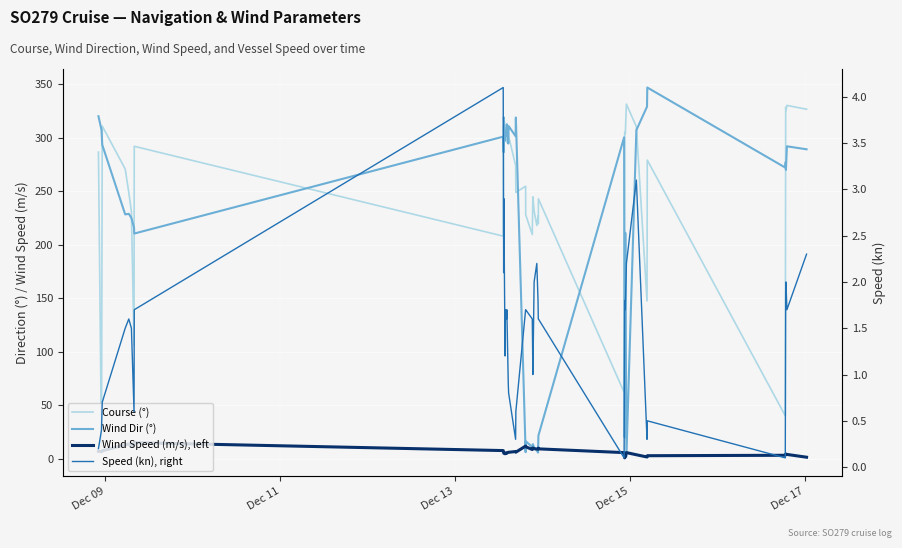

What is the total value across all series at Dec 09?

614.1